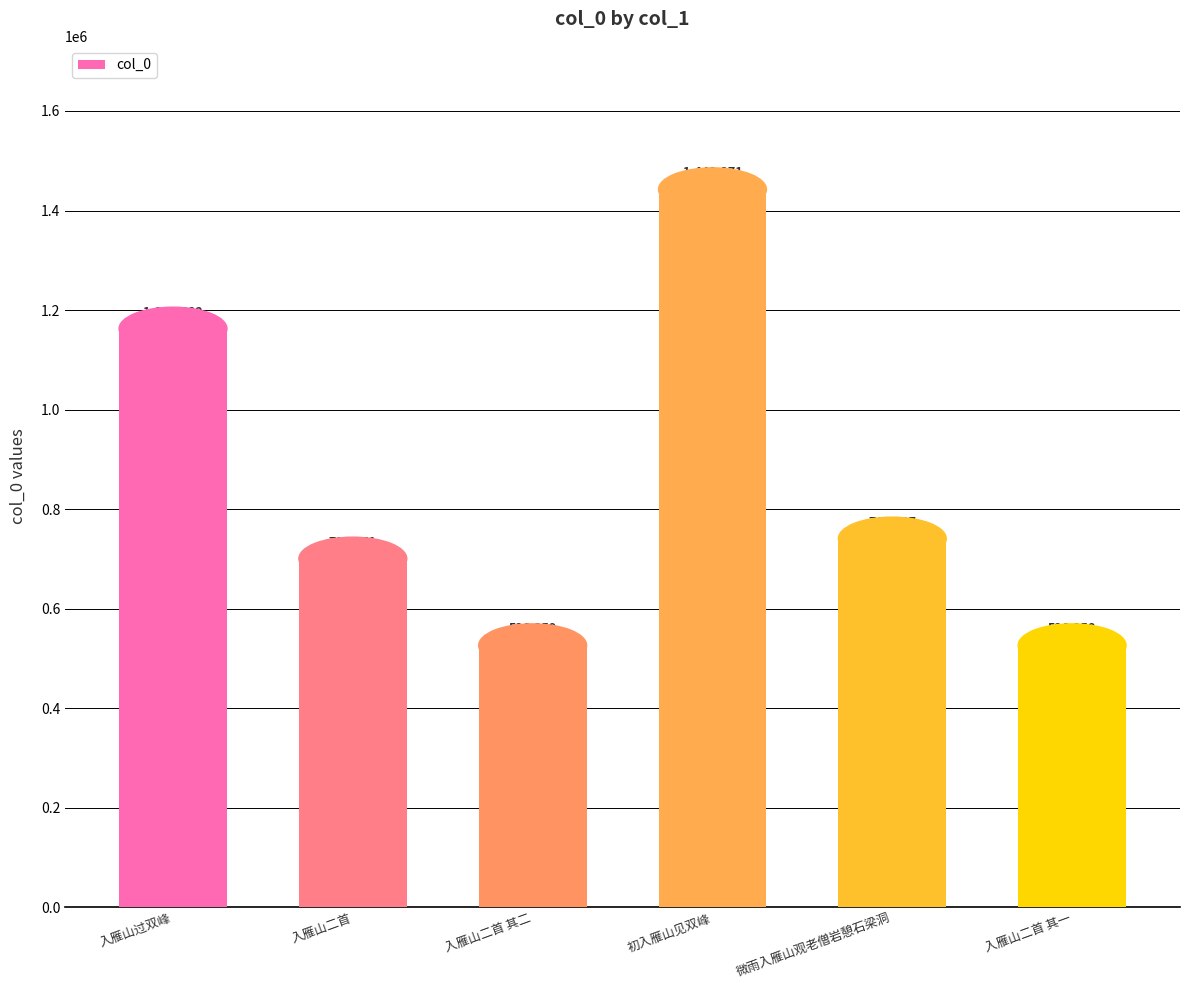

List the labels in order of value, smallest first.

入雁山二首 其一, 入雁山二首 其二, 入雁山二首, 微雨入雁山观老僧岩憩石梁洞, 入雁山过双峰, 初入雁山见双峰